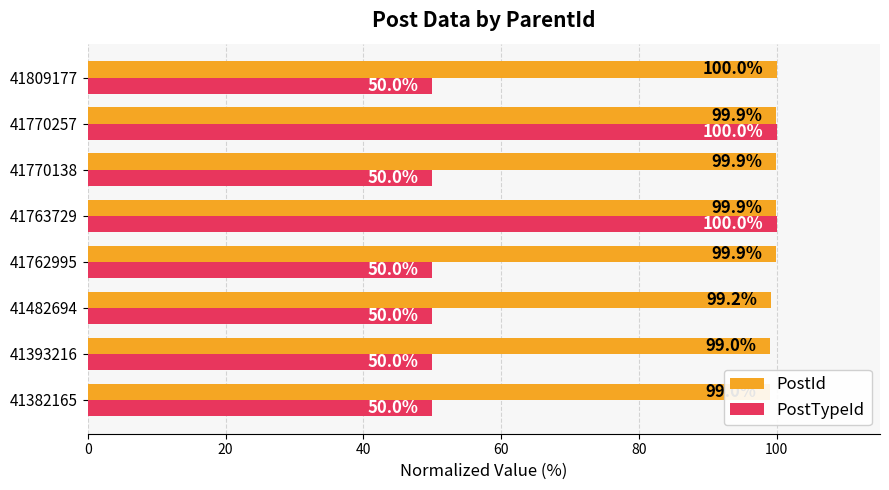

How many PostTypeId values are between 50 and 100?

8